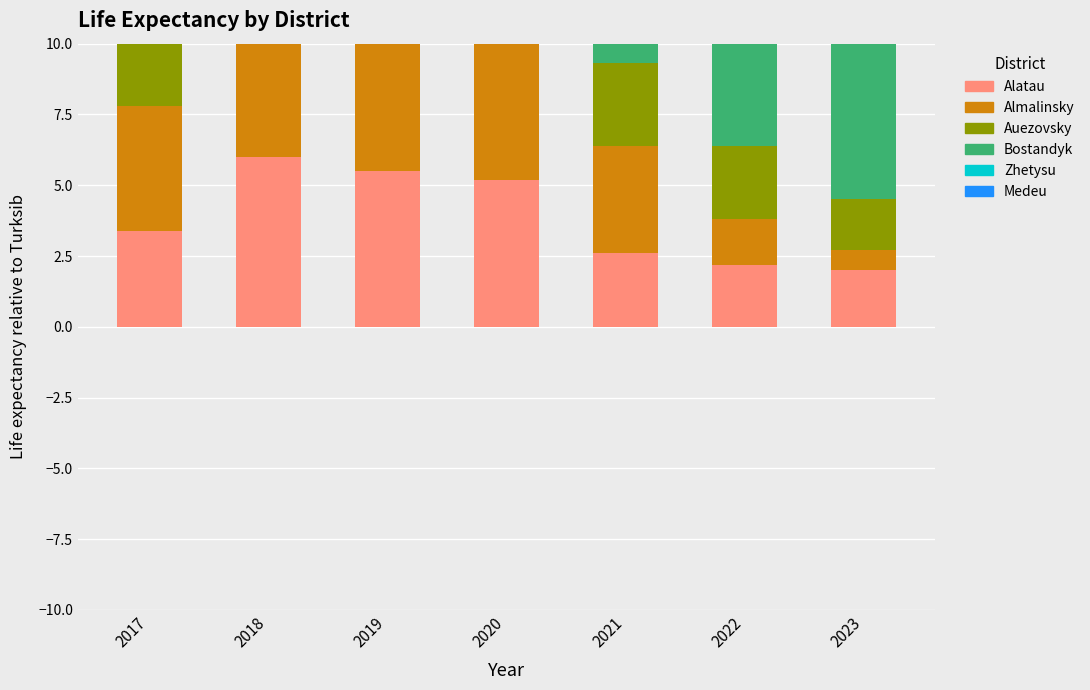

At which label does Auezovsky first exceed 3?

2017